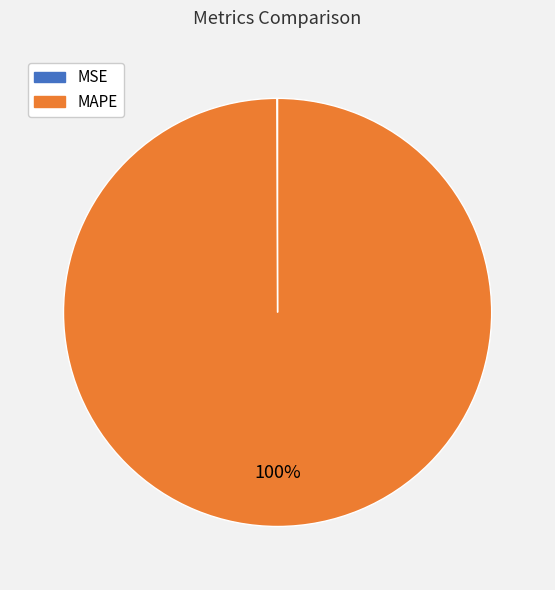

Is it true that MAPE is 100% of the pie?

True